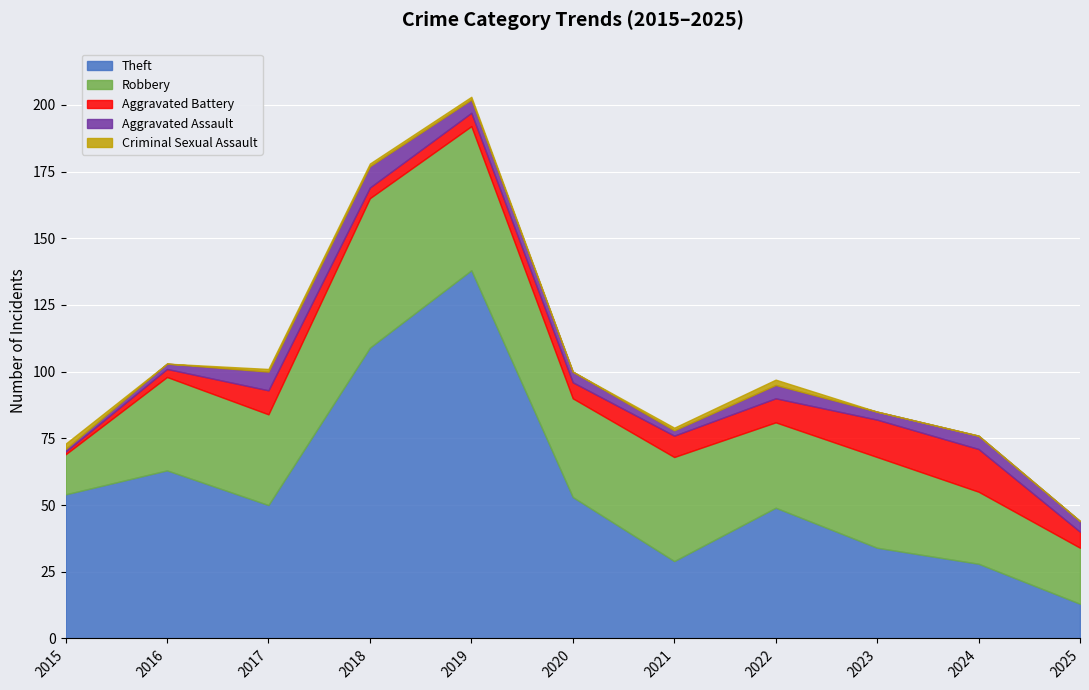

What is the greatest value displayed?

138